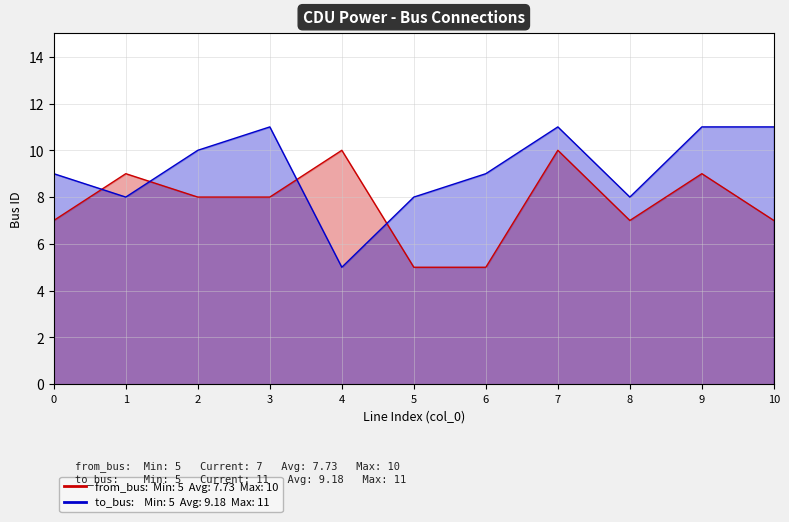

List the series in order of their peak value, lowest first.

from_bus, to_bus